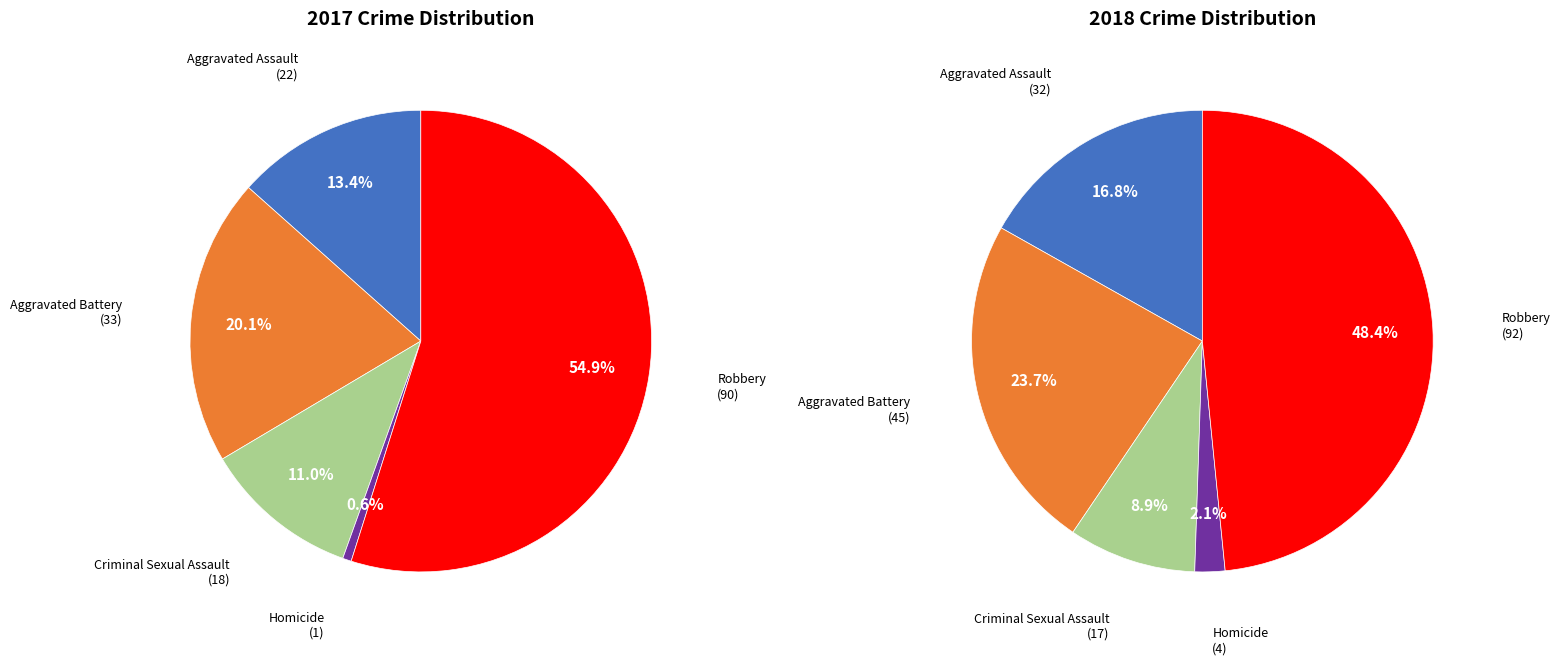

Is it true that 2 is 2% of the pie?

False